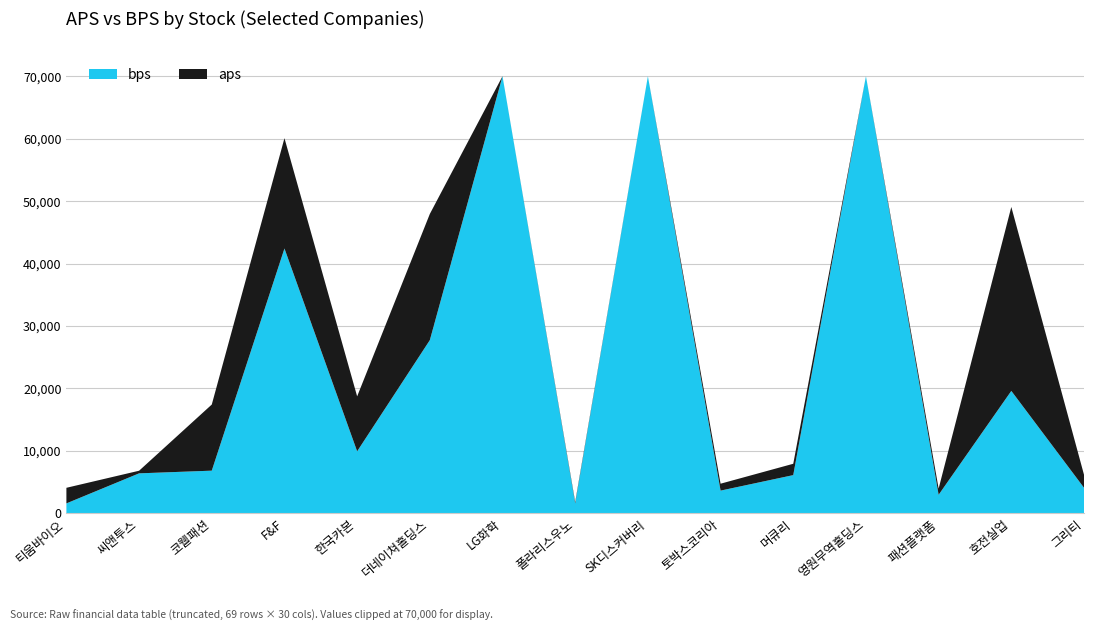

What is the difference between the maximum and minimum values in the bps series?

68409.2